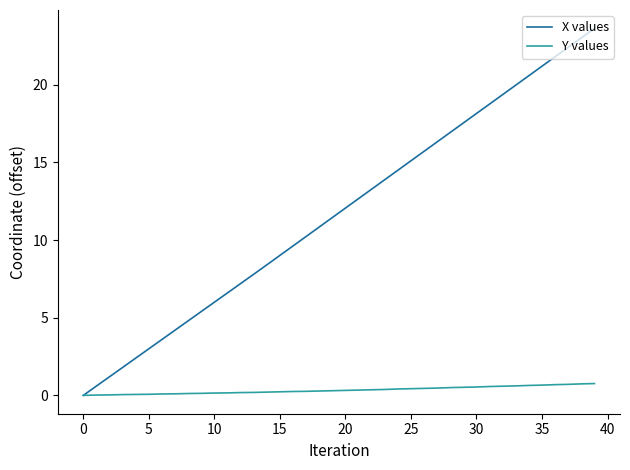

What are all the series names shown in the legend?

X values, Y values